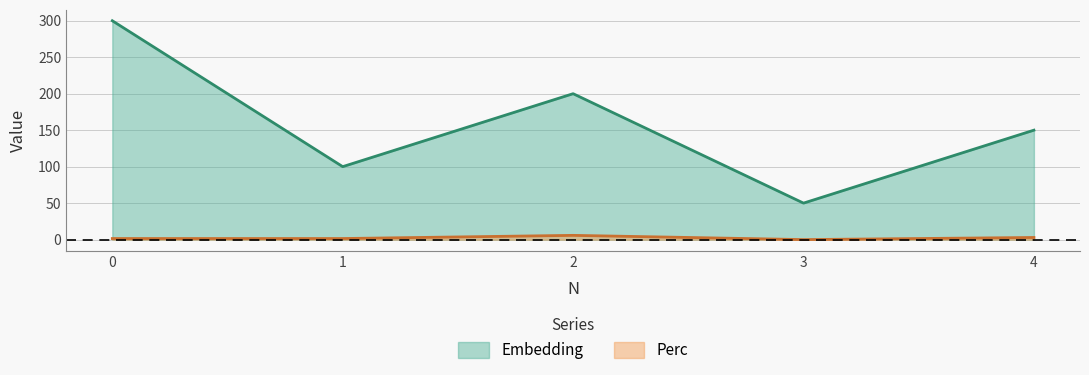

What is the value of the Embedding point at the 2nd from the left?

100.0